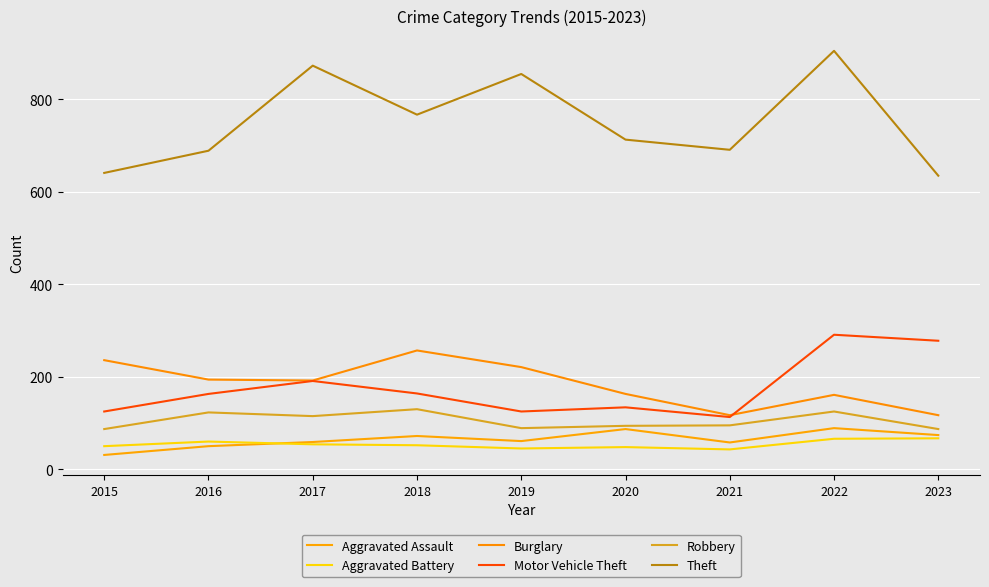

True or false: Burglary has a value of 163 at 2020.

True